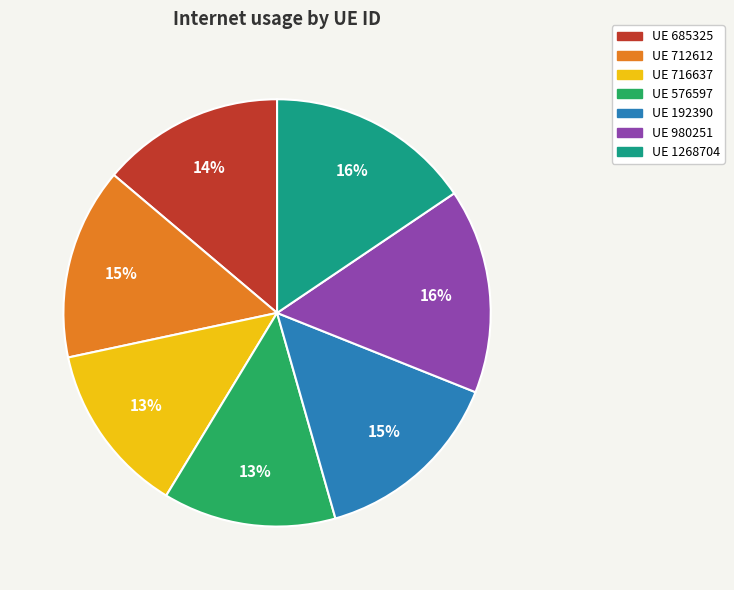

To the nearest percent, what is the average slice percentage?

14%